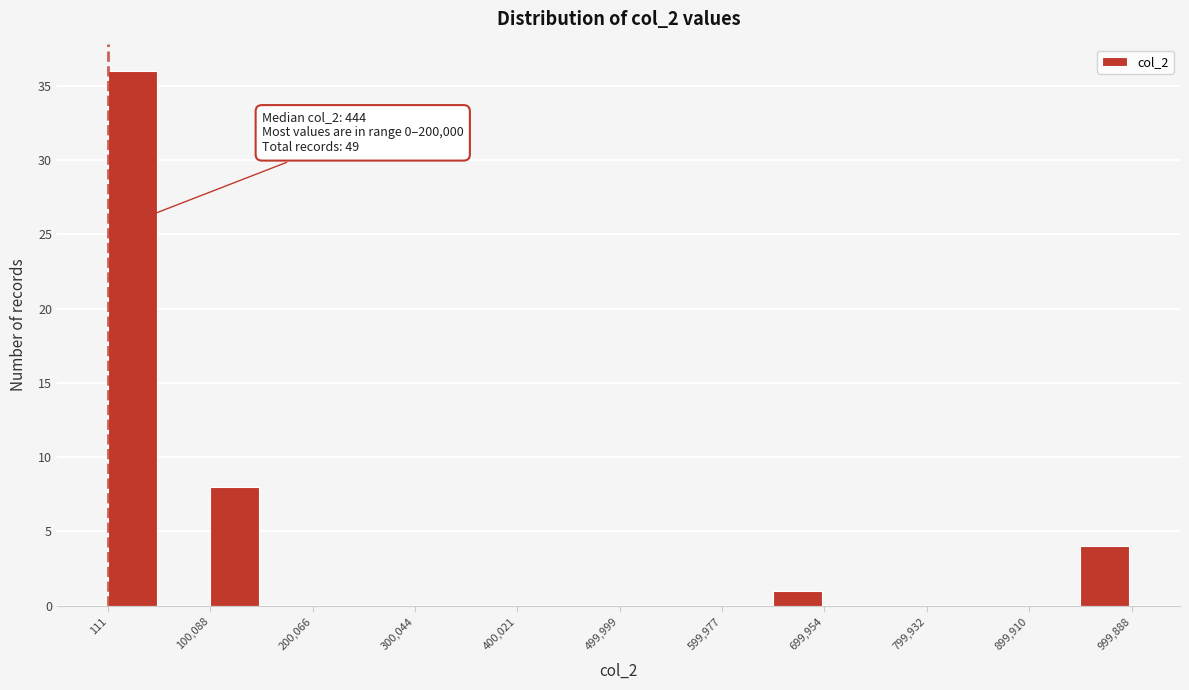

Which range on the x-axis has the tallest bar?

0 to 50000